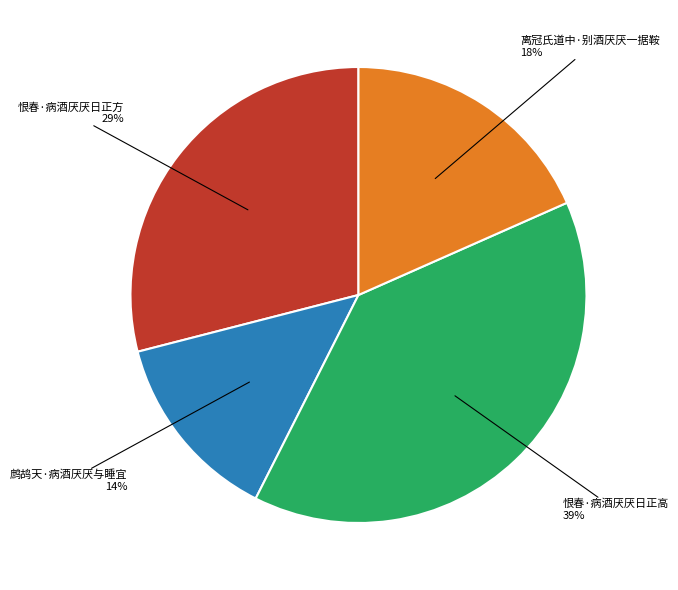

Is there any slice that represents more than half of the pie?

No